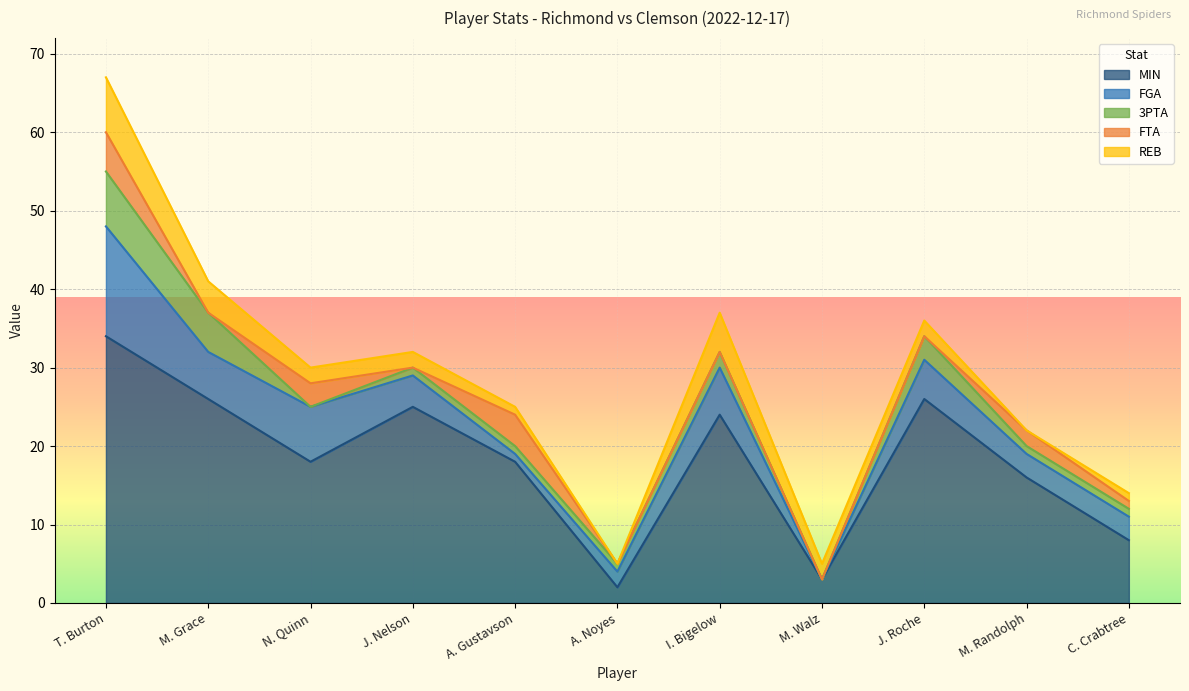

Does the chart display data point markers on the line(s)?

No